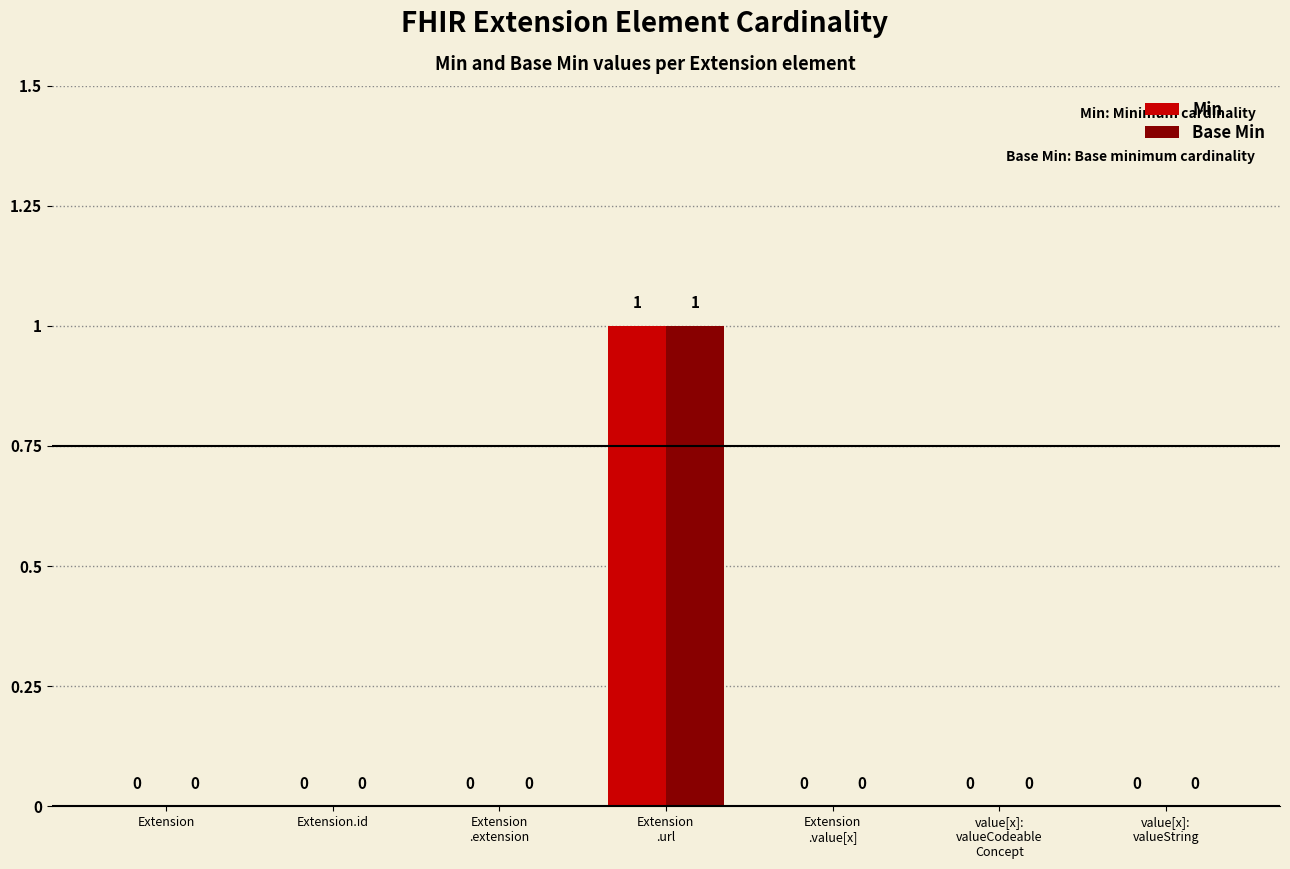

The Min series shows 1 at Extension.id. True or false?

False